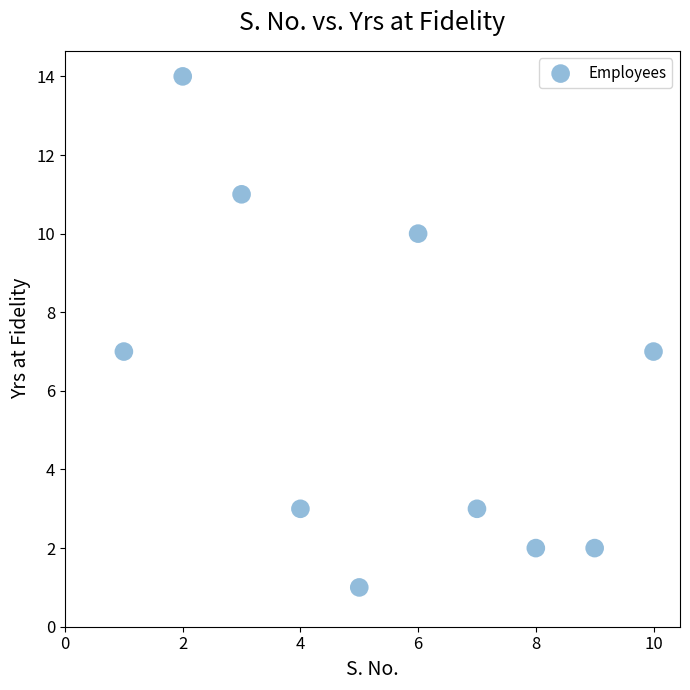

What is the average Y value?

6